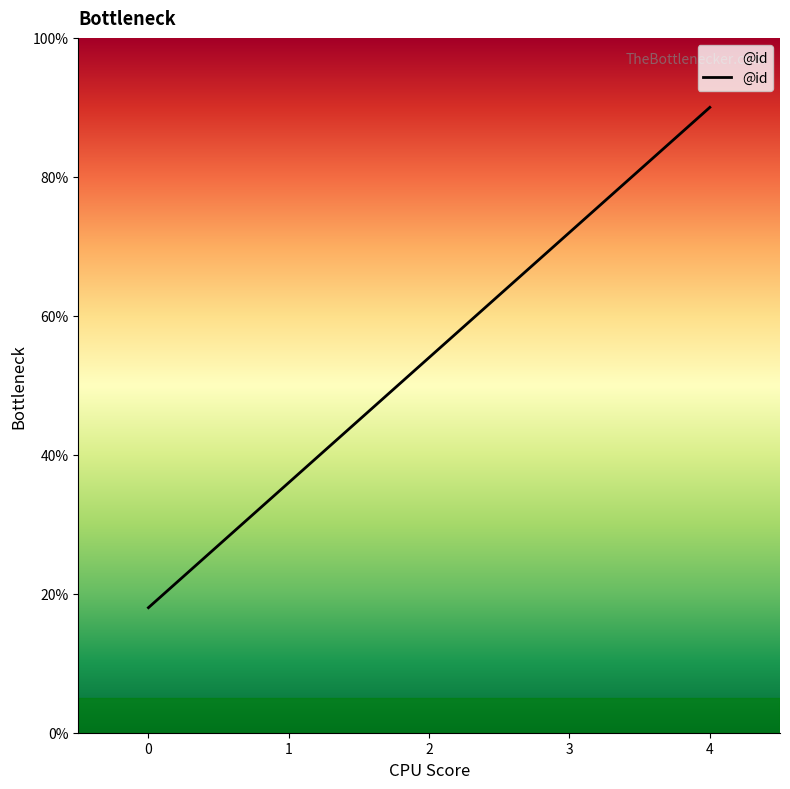

Is it true that the value at 2 is 72?

False